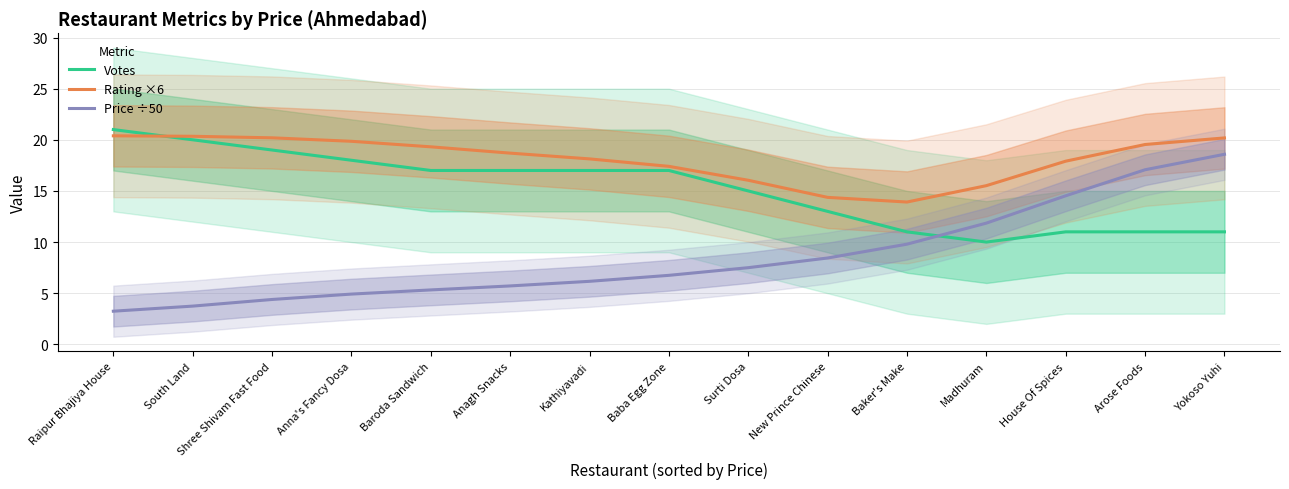

What value does the Price ÷50 series have at House Of Spices?

14.5